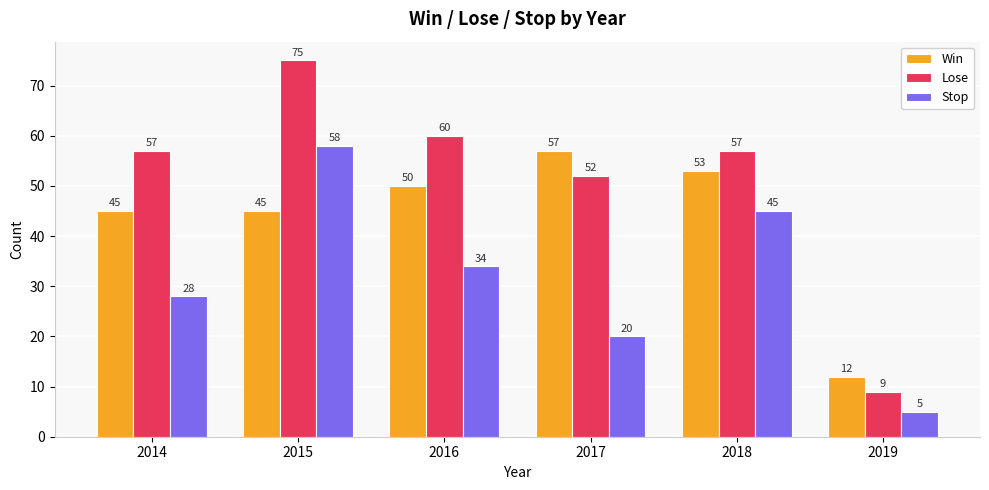

How many distinct data groups are displayed?

3